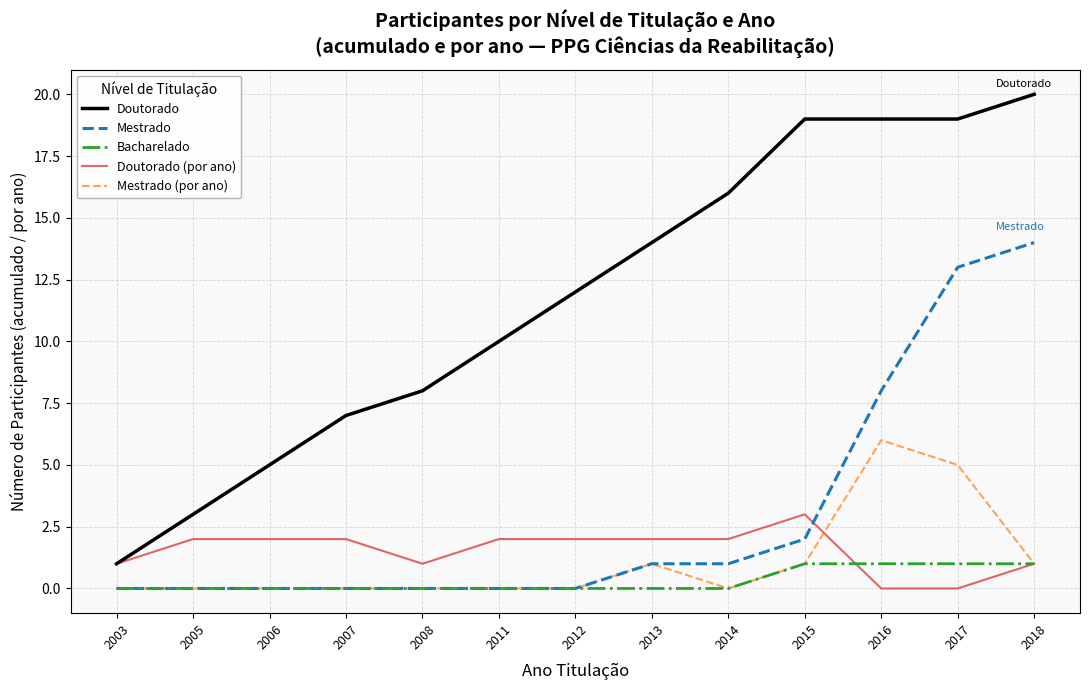

How many lines are shown in the chart?

5